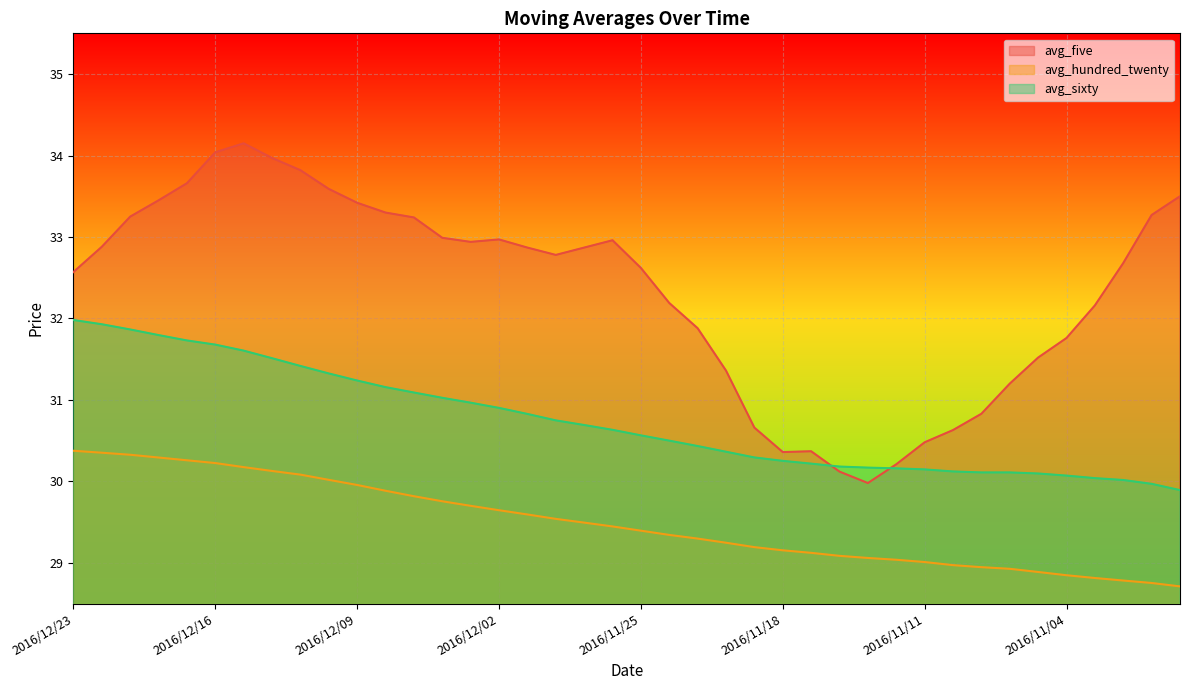

Reading right to left, extract all data points from this chart.

avg_five: 33.5	33.3	32.7	32.2	31.8	31.5	31.2	30.8	30.6	30.5	30.2	30.0	30.1	30.4	30.4	30.7	31.4	31.9	32.2	32.6	33.0	32.9	32.8	32.9	33.0	32.9	33.0	33.2	33.3	33.4	33.6	33.8	34.0	34.1	34.0	33.7	33.5	33.2	32.9	32.6
avg_hundred_twenty: 28.7	28.8	28.8	28.8	28.8	28.9	28.9	28.9	29.0	29.0	29.0	29.1	29.1	29.1	29.2	29.2	29.2	29.3	29.3	29.4	29.4	29.5	29.5	29.6	29.6	29.7	29.8	29.8	29.9	30.0	30.0	30.1	30.1	30.2	30.2	30.3	30.3	30.3	30.4	30.4
avg_sixty: 29.9	30.0	30.0	30.0	30.1	30.1	30.1	30.1	30.1	30.1	30.2	30.2	30.2	30.2	30.3	30.3	30.4	30.4	30.5	30.6	30.6	30.7	30.7	30.8	30.9	31.0	31.0	31.1	31.2	31.2	31.3	31.4	31.5	31.6	31.7	31.7	31.8	31.9	31.9	32.0